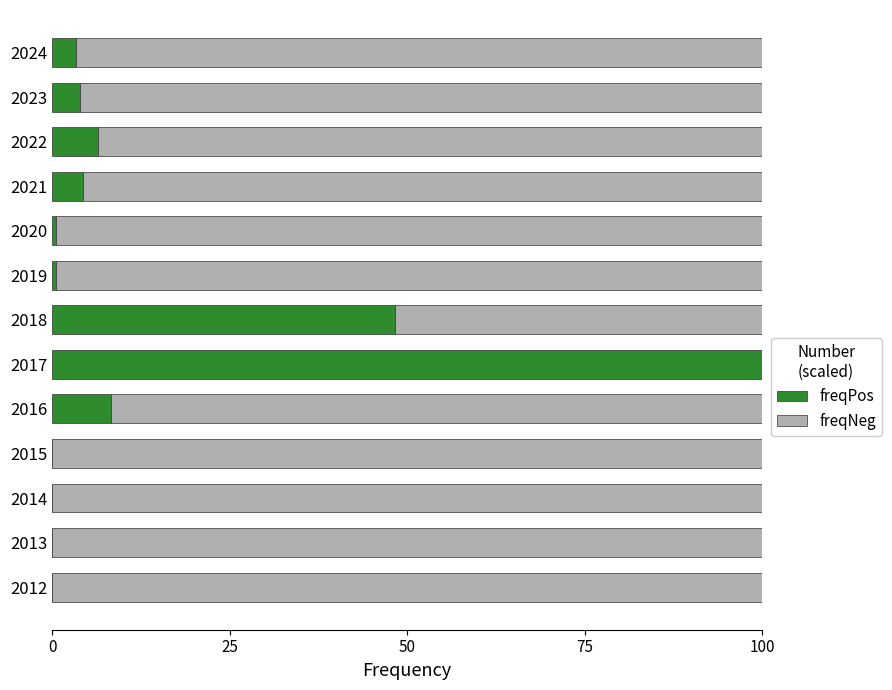

How many data points in freqPos are above 3?

7